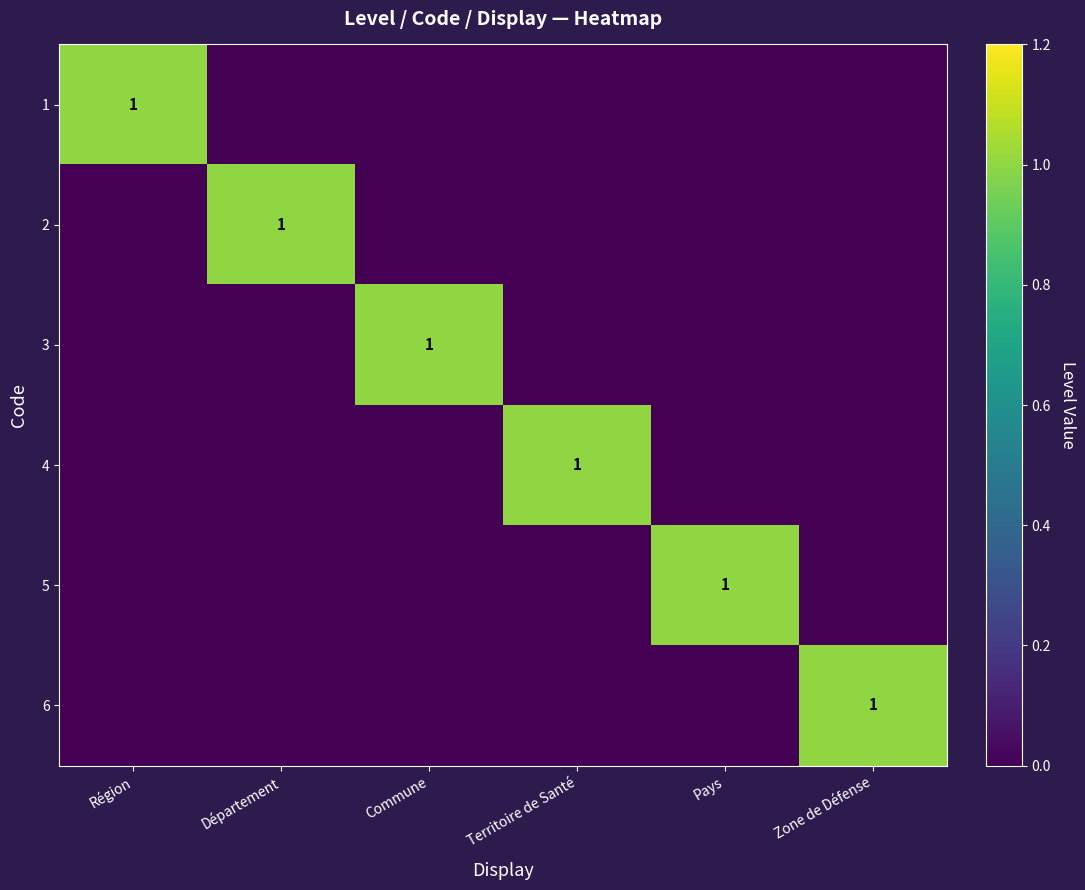

How many series are shown in this chart?

6